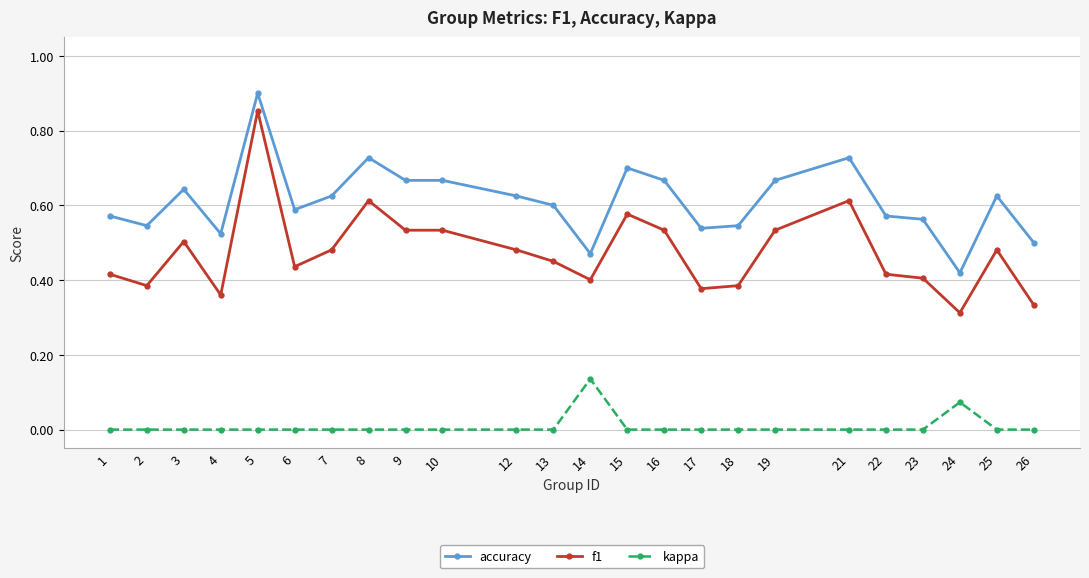

At which category does the chart reach its peak across all series?

5